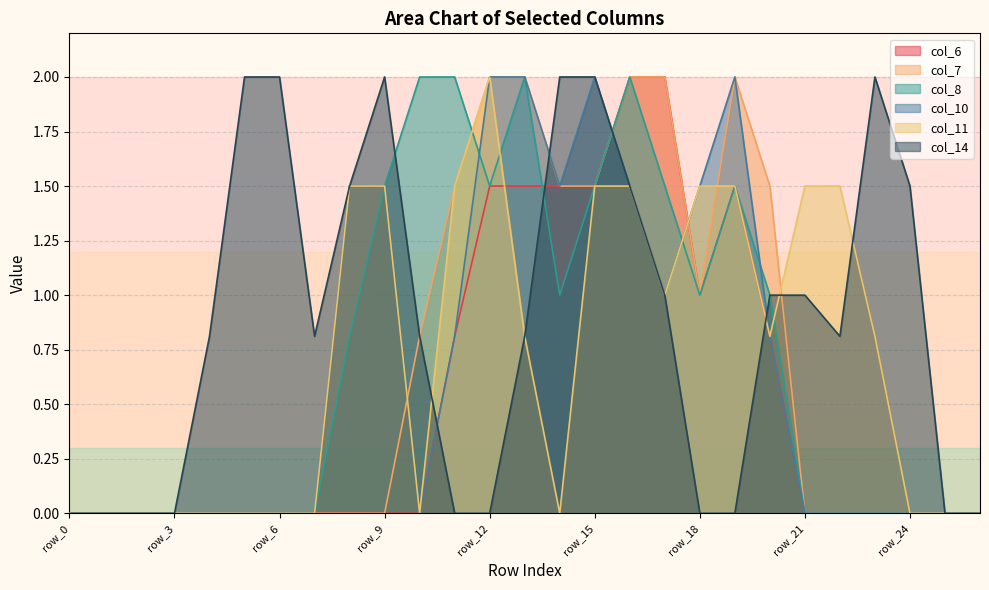

What is the difference between the maximum and second lowest values in the col_8 series?

2.0